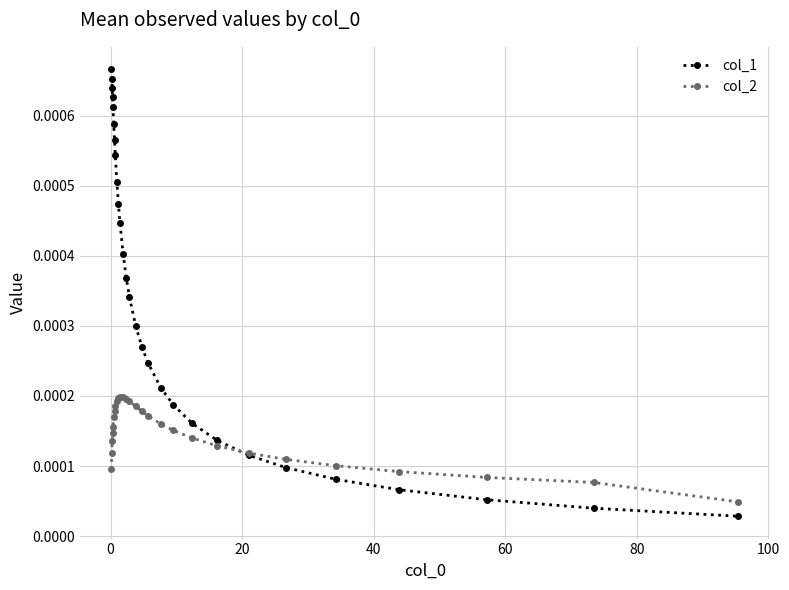

How many col_2 values are between 0 and 1?

28